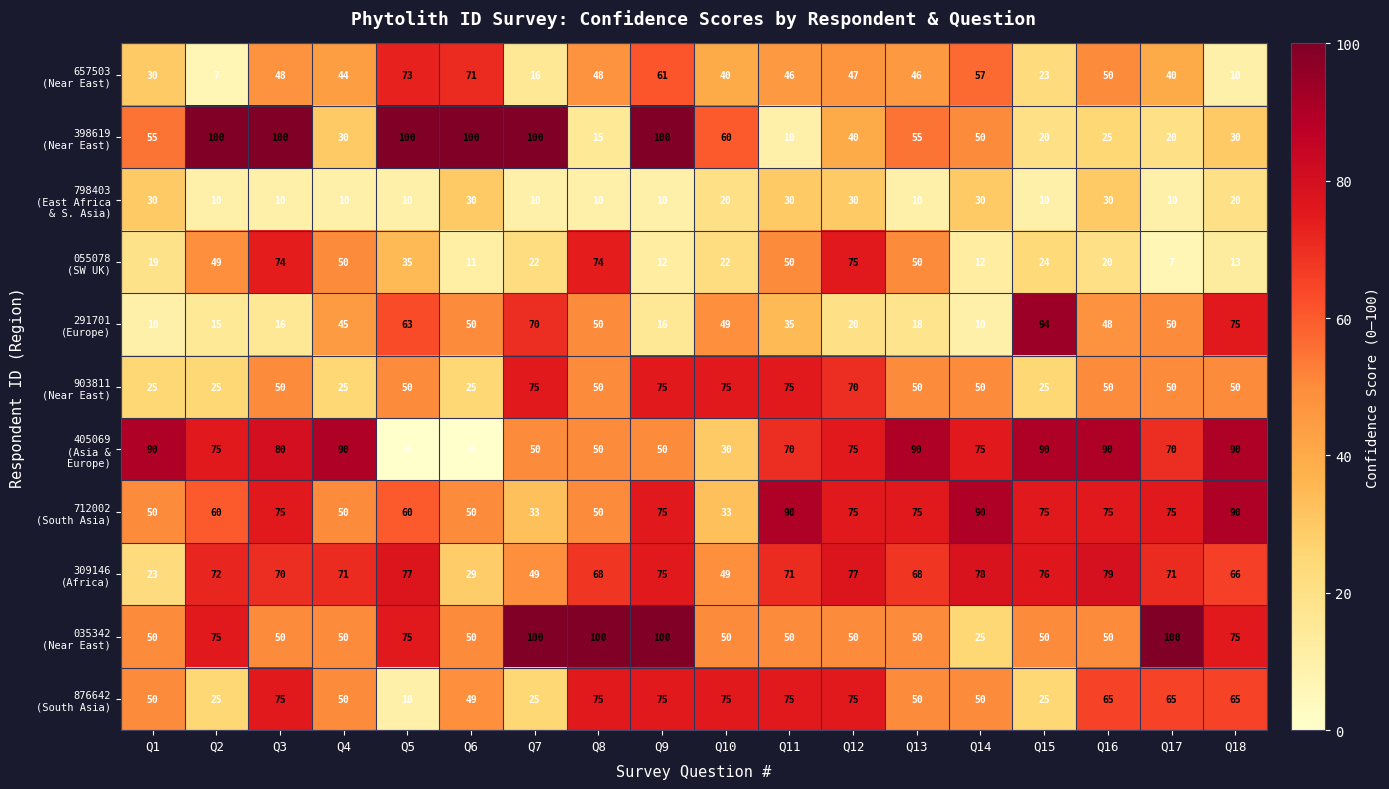

What is the difference between the highest and lowest values at Q5?

100